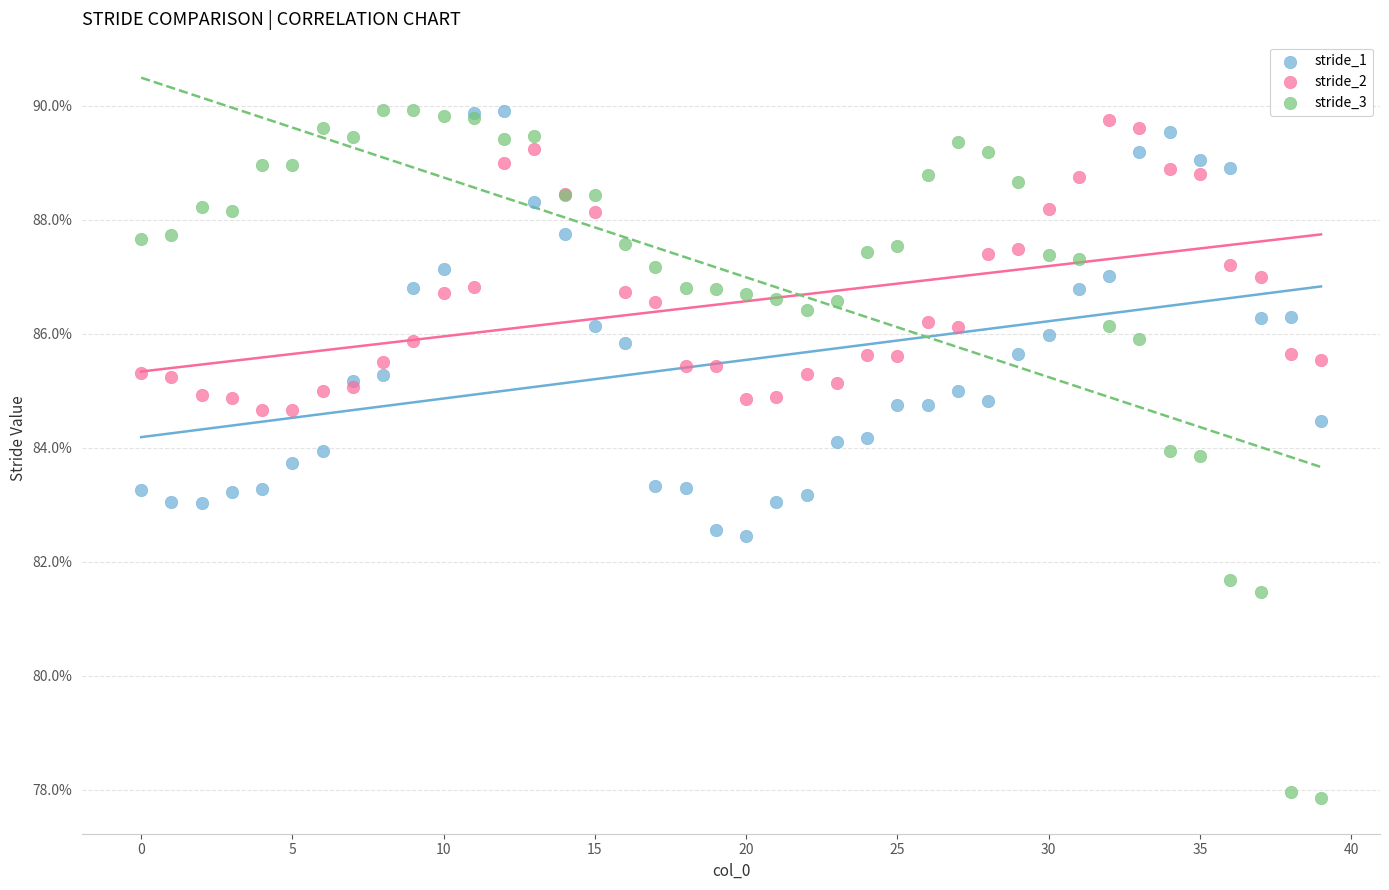

What are all the series names shown in the legend?

stride_1, stride_2, stride_3